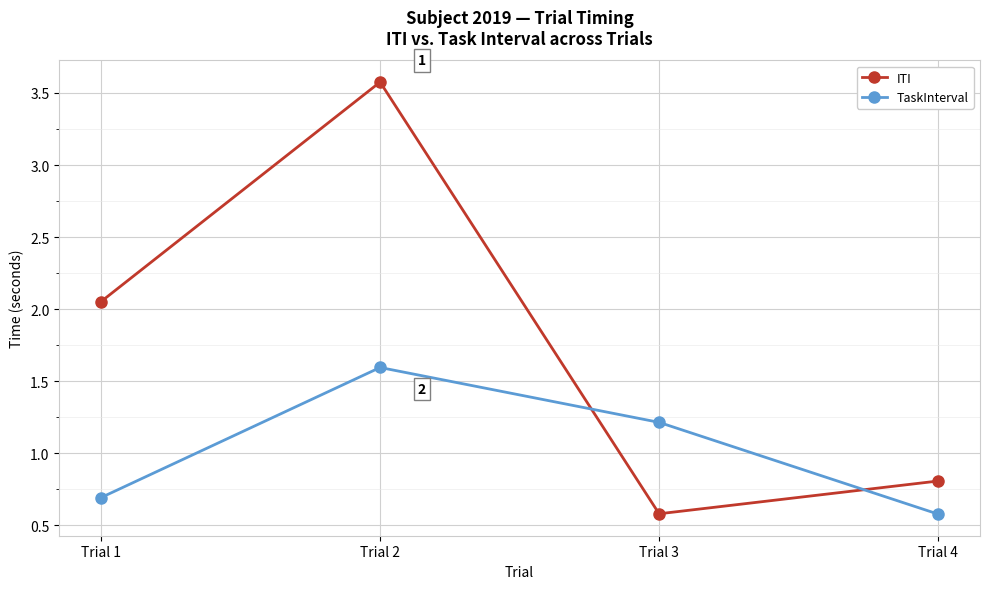

What is the difference between the highest and lowest values at Trial 1?

1.4